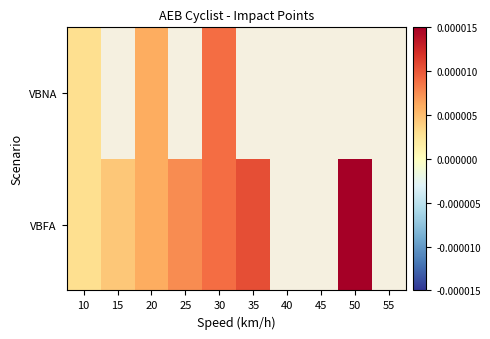

Between 10 and 50, which series saw the biggest shift?

VBFA